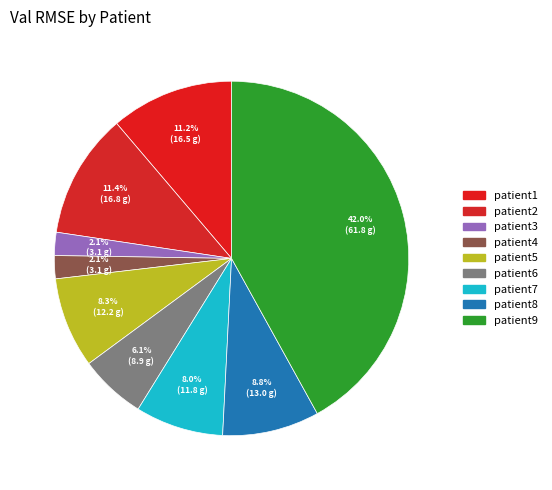

How many segments does this pie chart have?

9